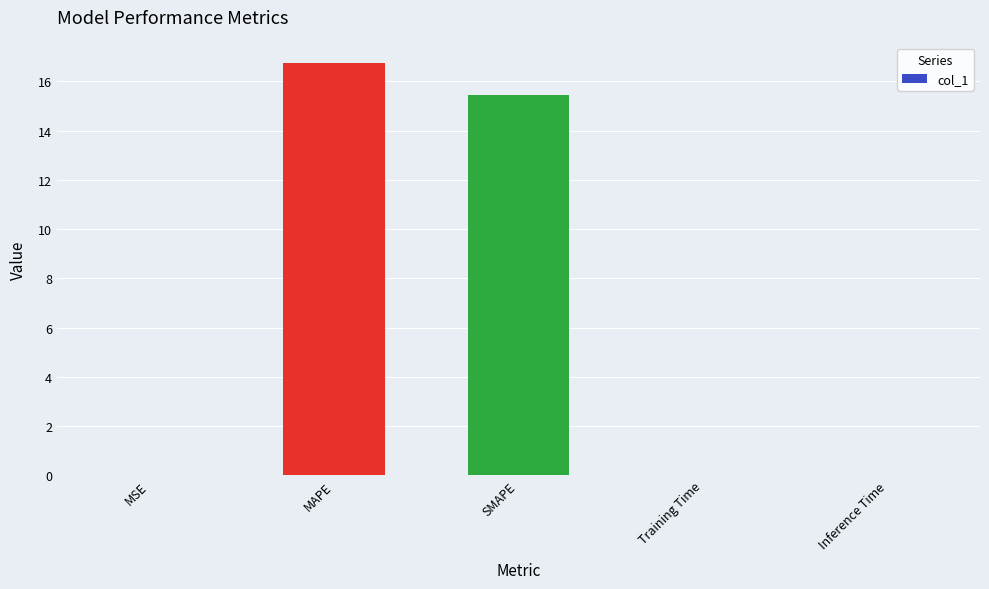

Between Inference Time and SMAPE, which is larger?

SMAPE